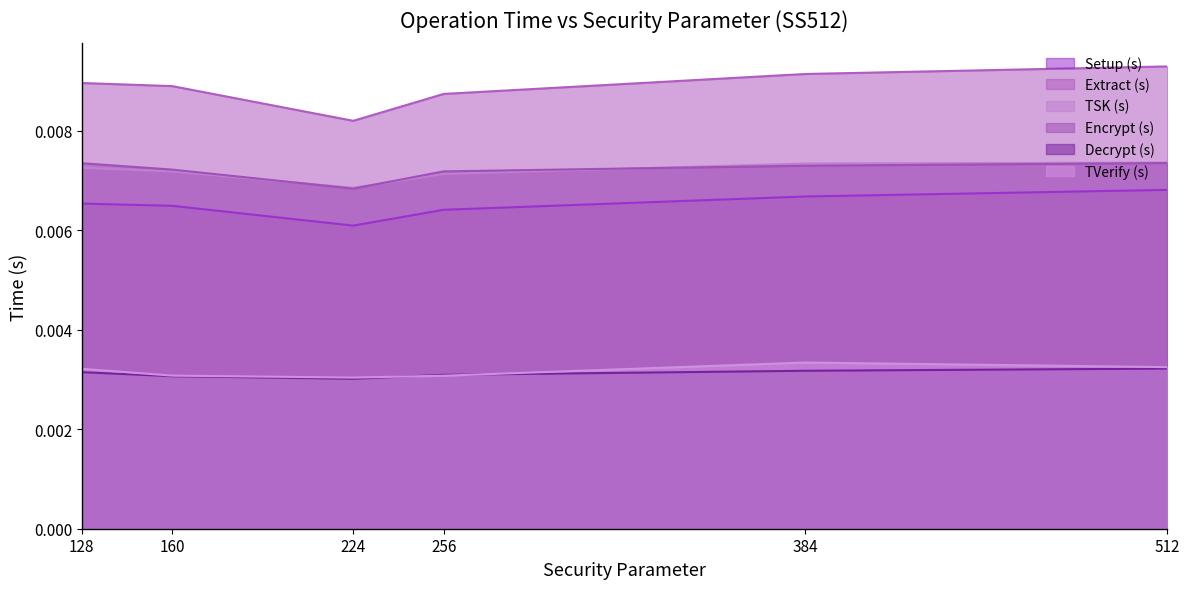

Rank the series by their maximum value, from lowest to highest.

Decrypt (s), TVerify (s), Setup (s), Encrypt (s), TSK (s), Extract (s)